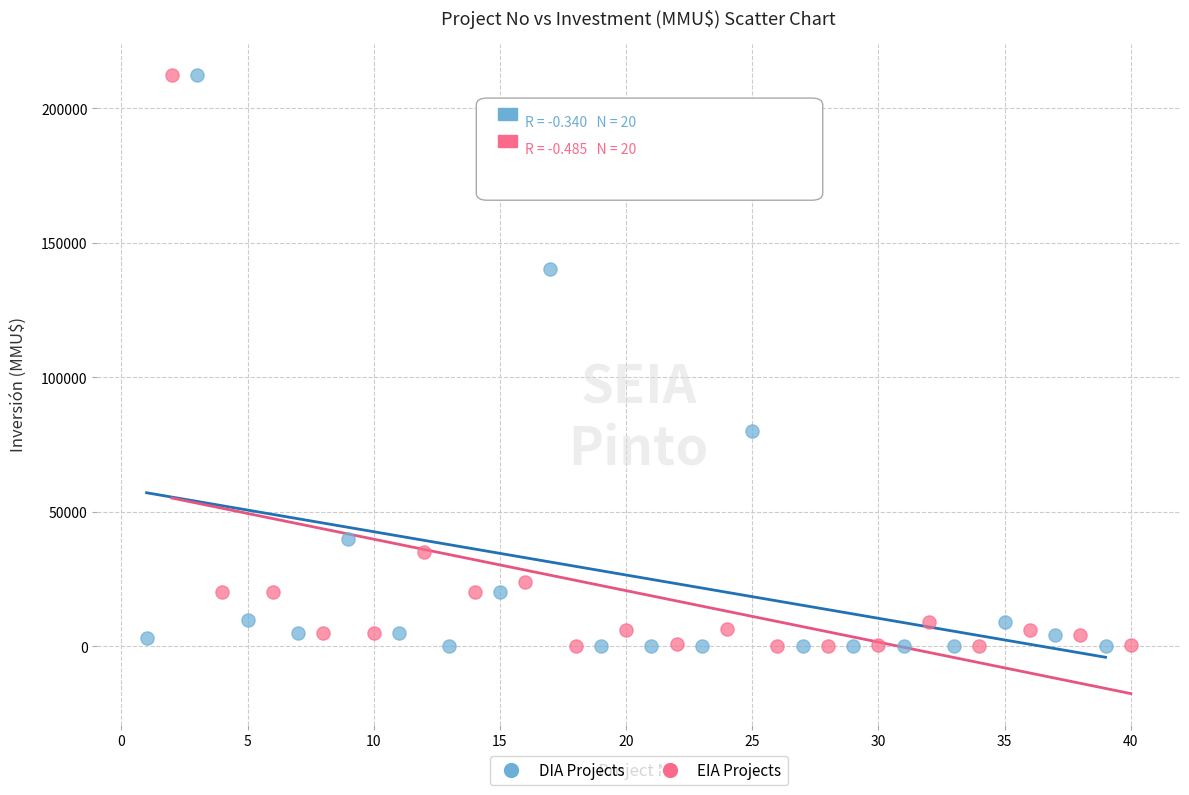

What are all the series names shown in the legend?

DIA Projects, EIA Projects